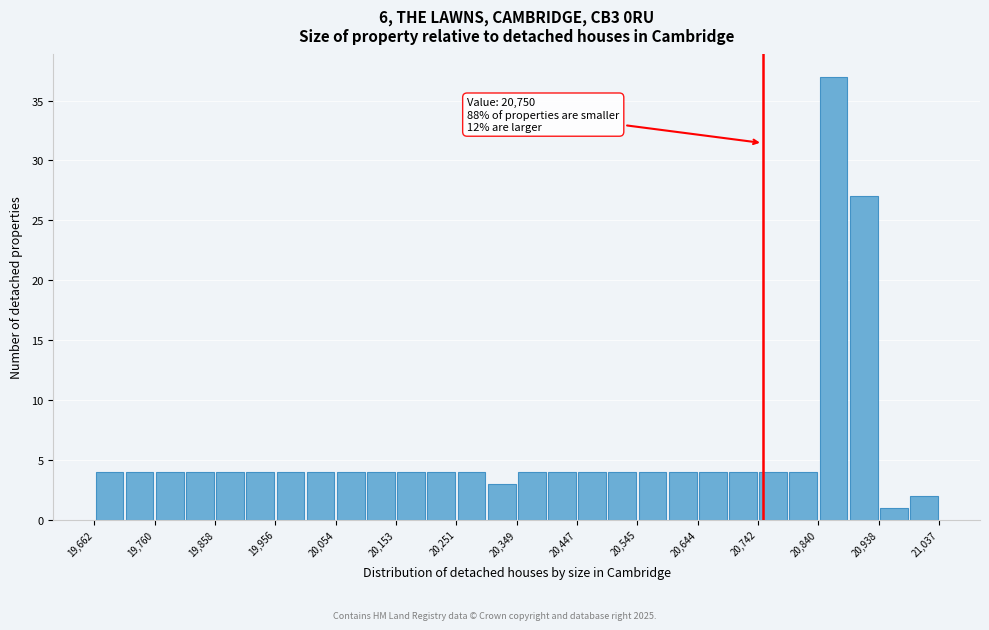

Over which range of the x-axis is the bar tallest?

20840 to 20890